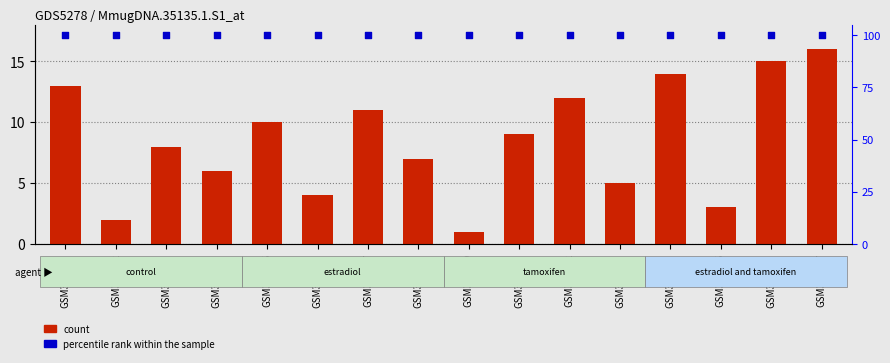

Which series has the largest total across all categories?

percentile rank within the sample